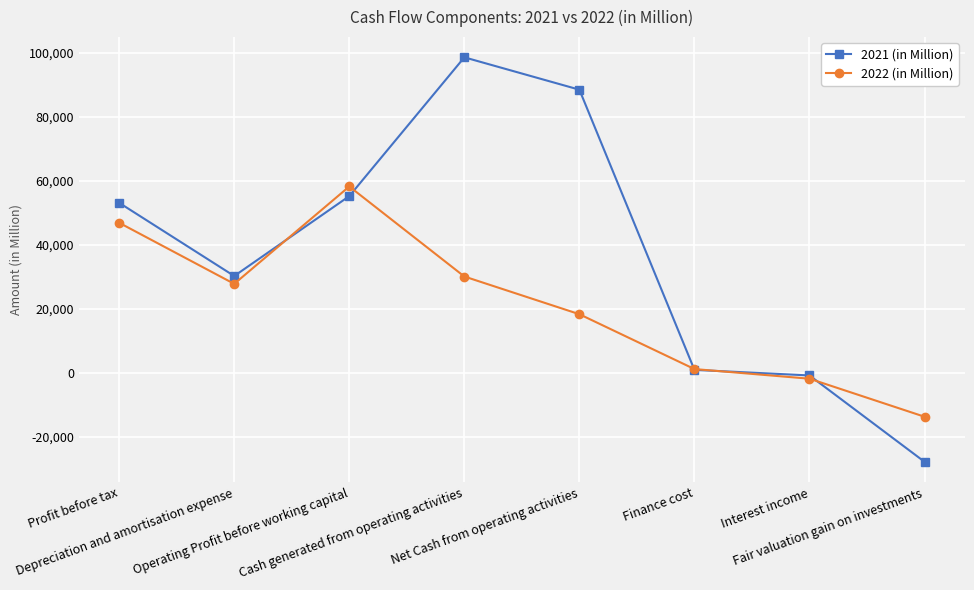

Between which two adjacent categories do 2022 (in Million) and 2021 (in Million) first intersect?

Depreciation and amortisation expense and Operating Profit before working capital